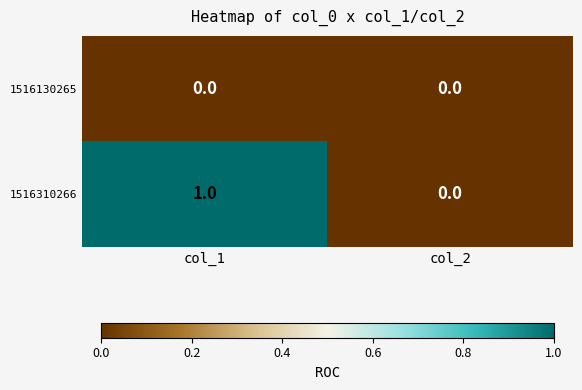

Where is 1516310266 nearest to the value 0?

col_2